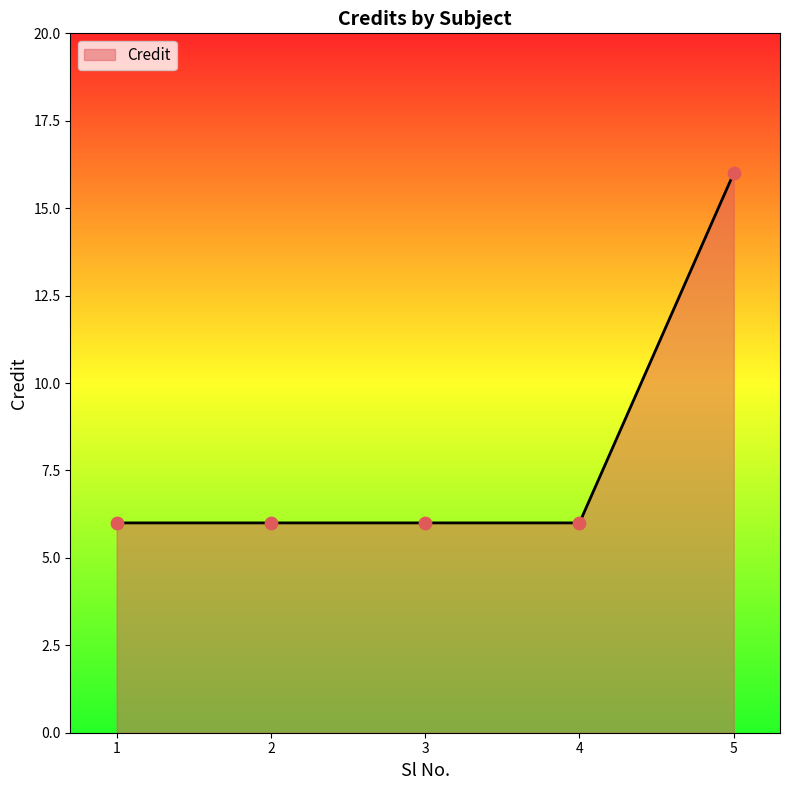

Approximately how many times larger is the value at 2 compared to 1?

1.0